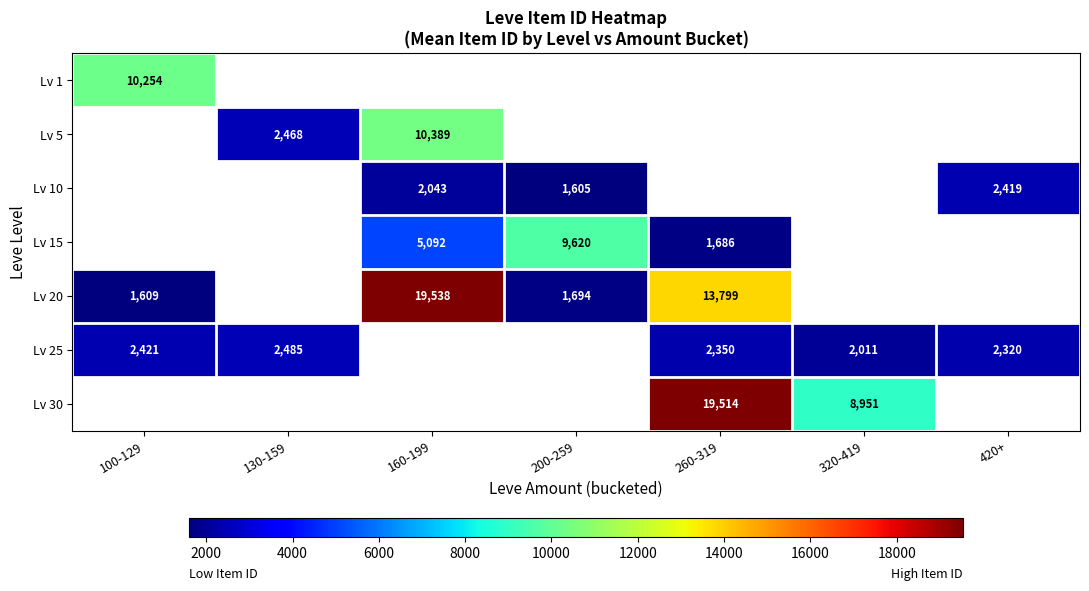

How many series are shown in this chart?

7